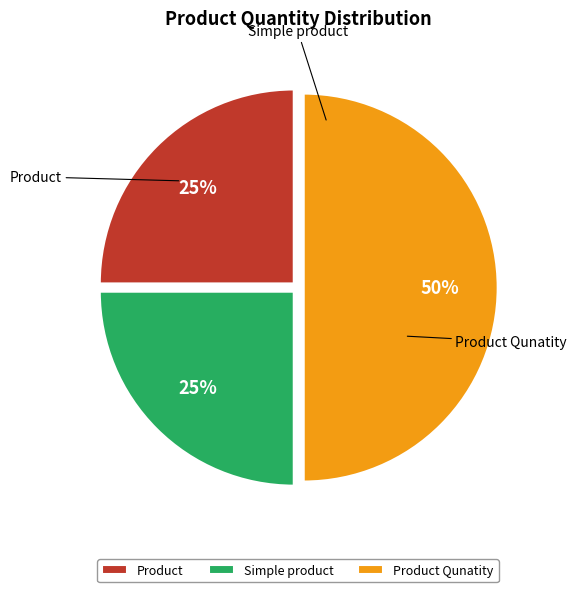

To the nearest percent, what is the difference between the Product Qunatity and Product slice percentages?

25%